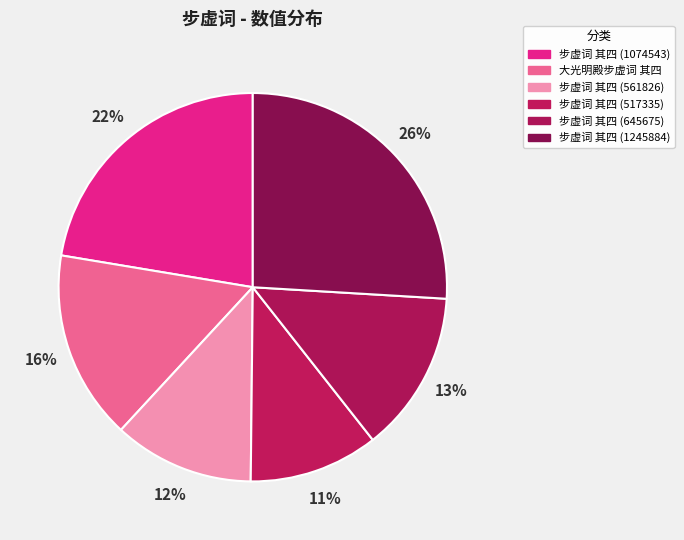

Rank the categories by value from lowest to highest.

步虚词 其四 (517335), 步虚词 其四 (561826), 步虚词 其四 (645675), 大光明殿步虚词 其四, 步虚词 其四 (1074543), 步虚词 其四 (1245884)